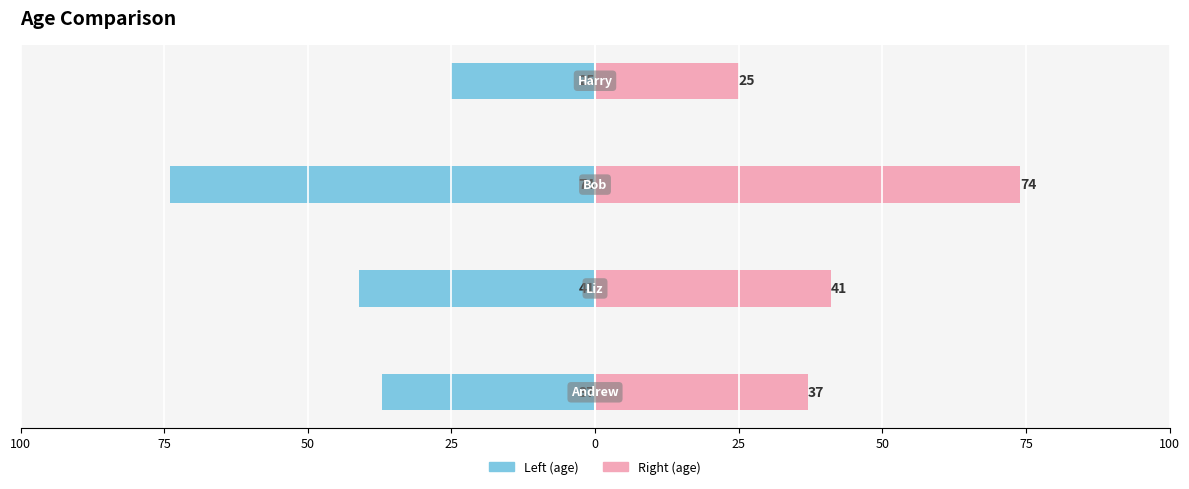

Reading right to left, transcribe all the data shown in this chart.

age: -25	-74	-41	-37
age (right): 25	74	41	37